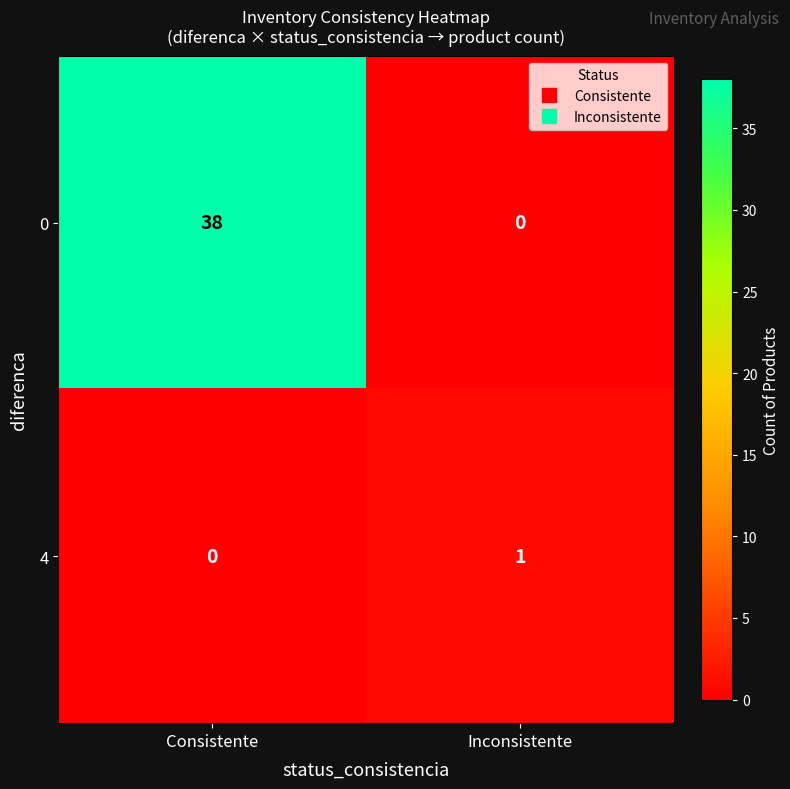

What is the spread (max minus min) of values at Inconsistente?

1